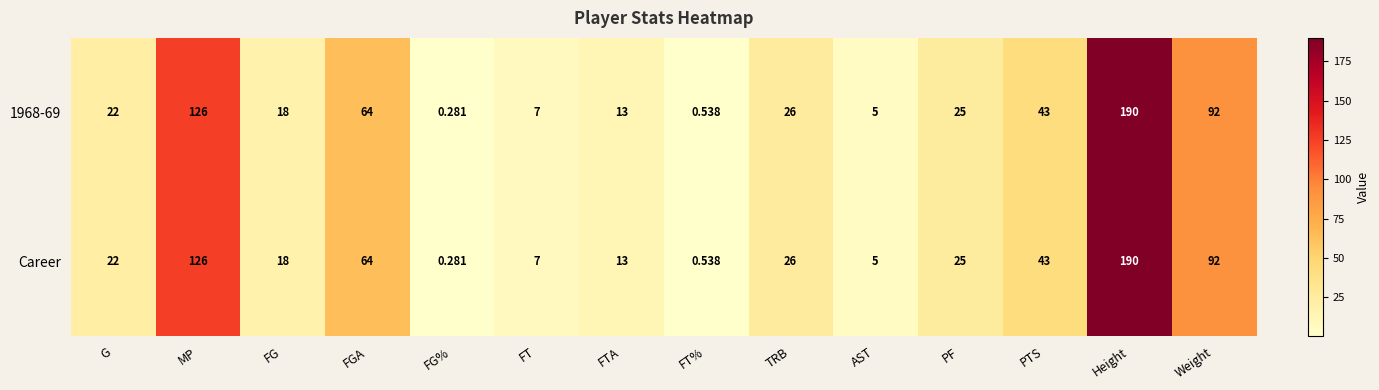

Where is 1968-69 nearest to the value 95?

Weight